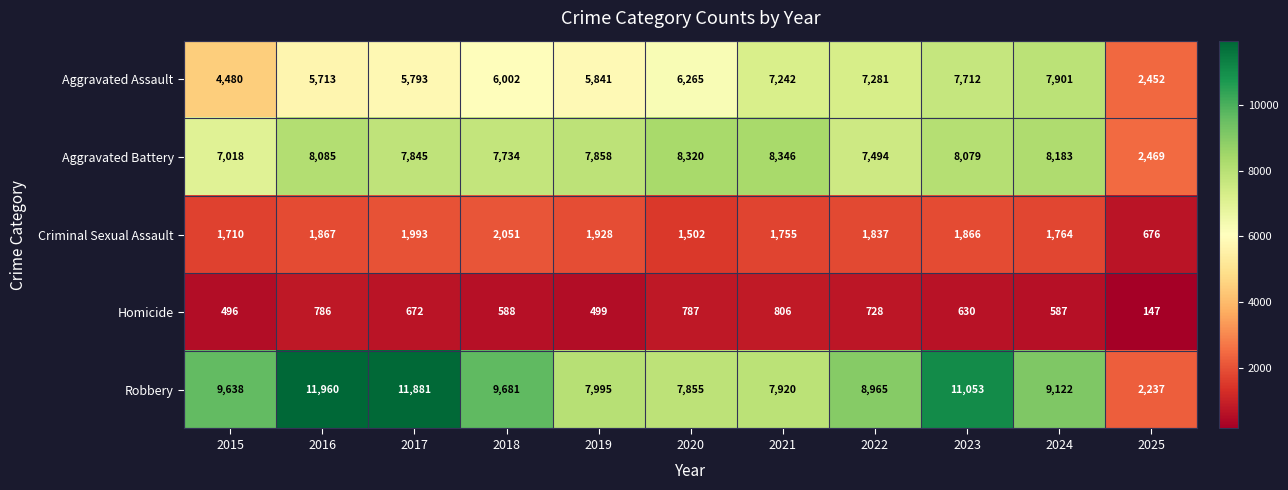

Is it true that Aggravated Assault equals 5713 at 2016?

True